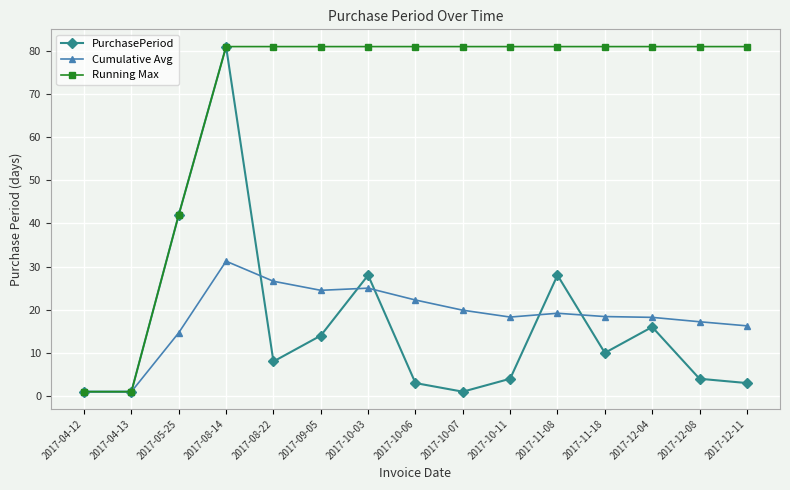

At 2017-08-22, list the series in order from smallest to largest.

PurchasePeriod, Cumulative Avg, Running Max